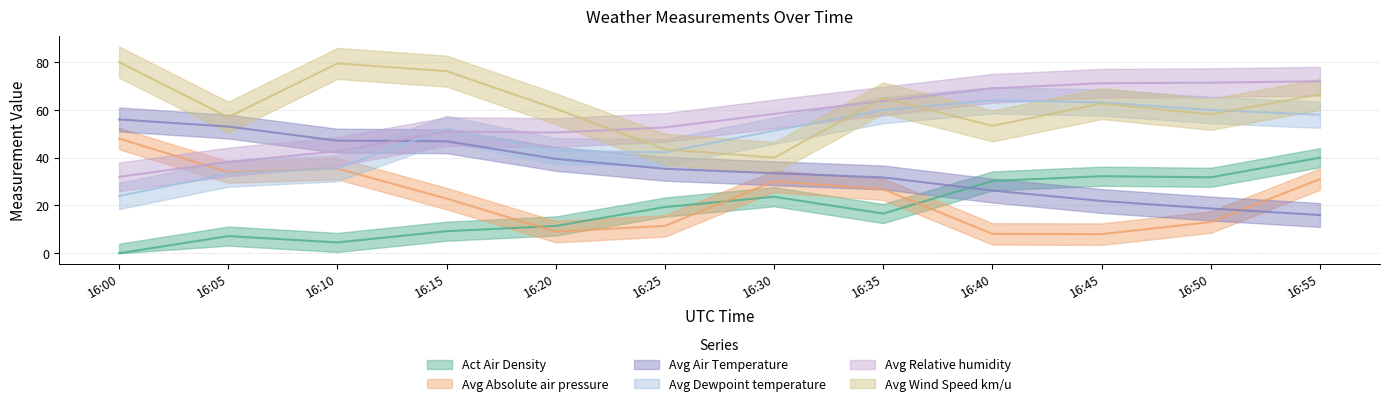

What value does the Avg Wind Speed km/u series have at 16:50?

58.1